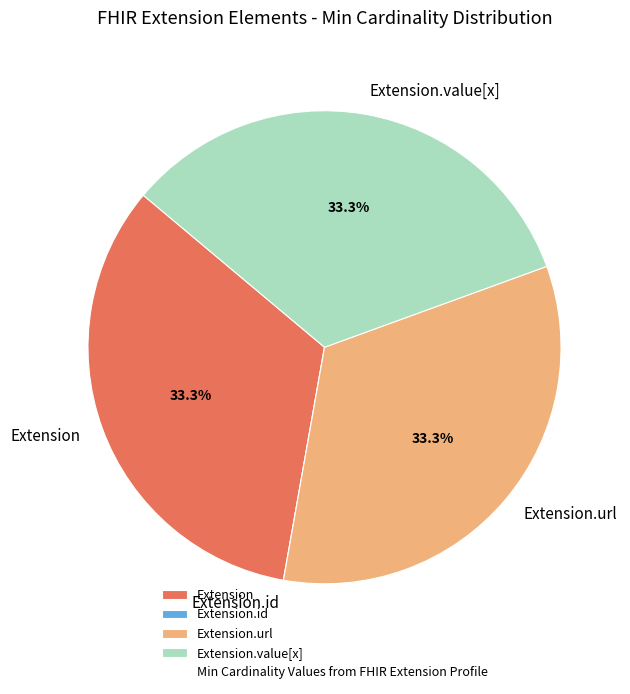

What percentage is the Extension.url slice, to the nearest percent?

33%